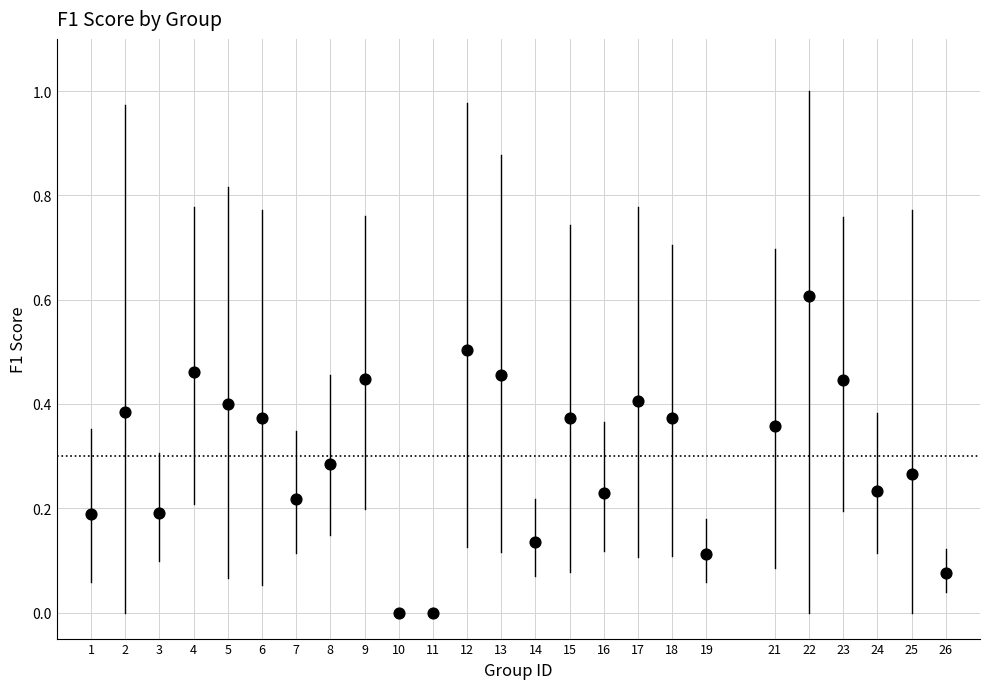

What is the range of Y values (max minus min)?

0.6